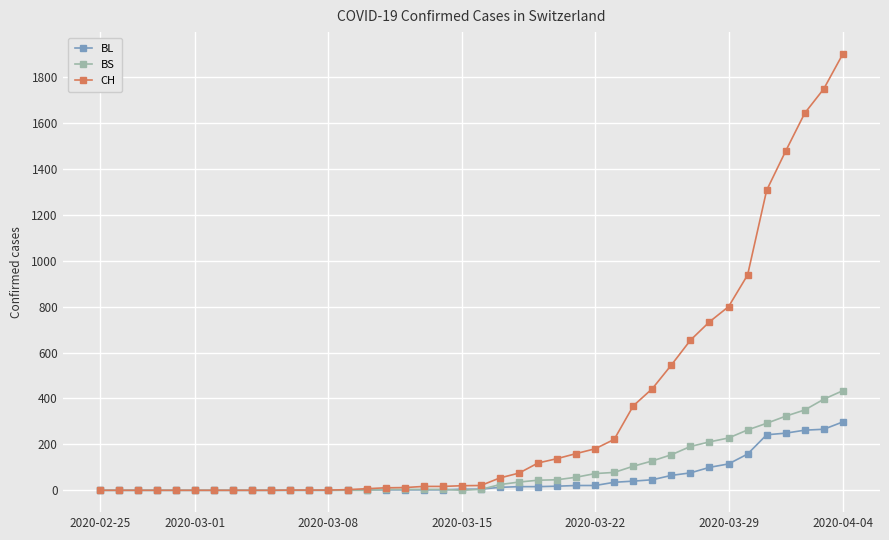

List the series in order of their peak value, highest first.

CH, BS, BL